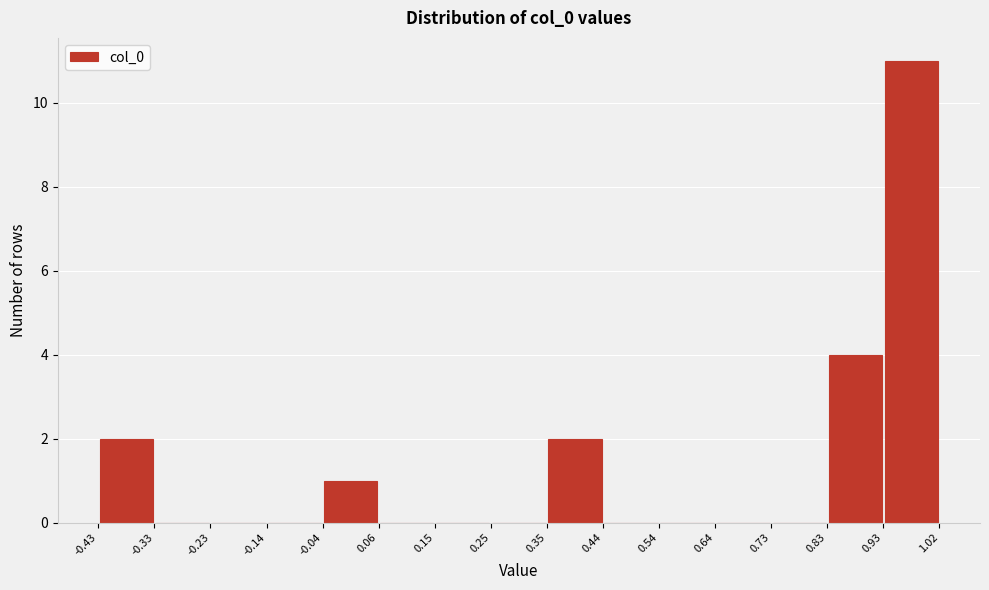

What is the height of the bar covering 0.35 to 0.44 on the x-axis? The values are not printed on the chart, so give them approximately, as read against the axis.

2